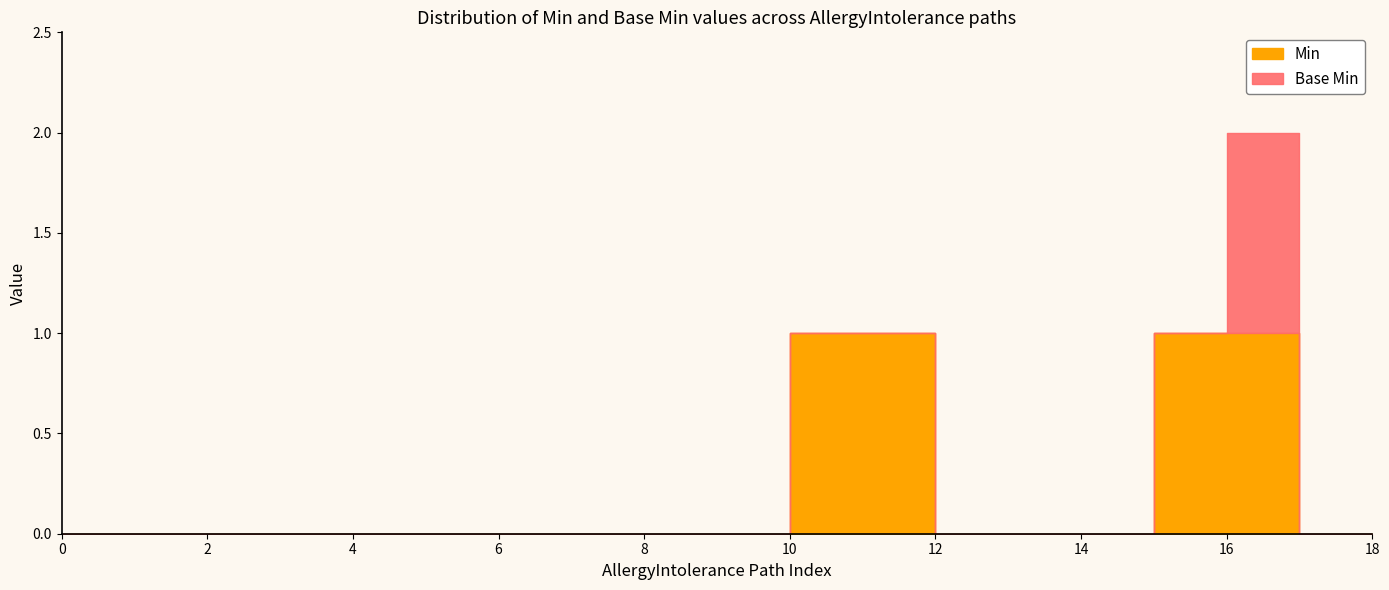

The chart shows a value of 0 at 6. True or false?

True